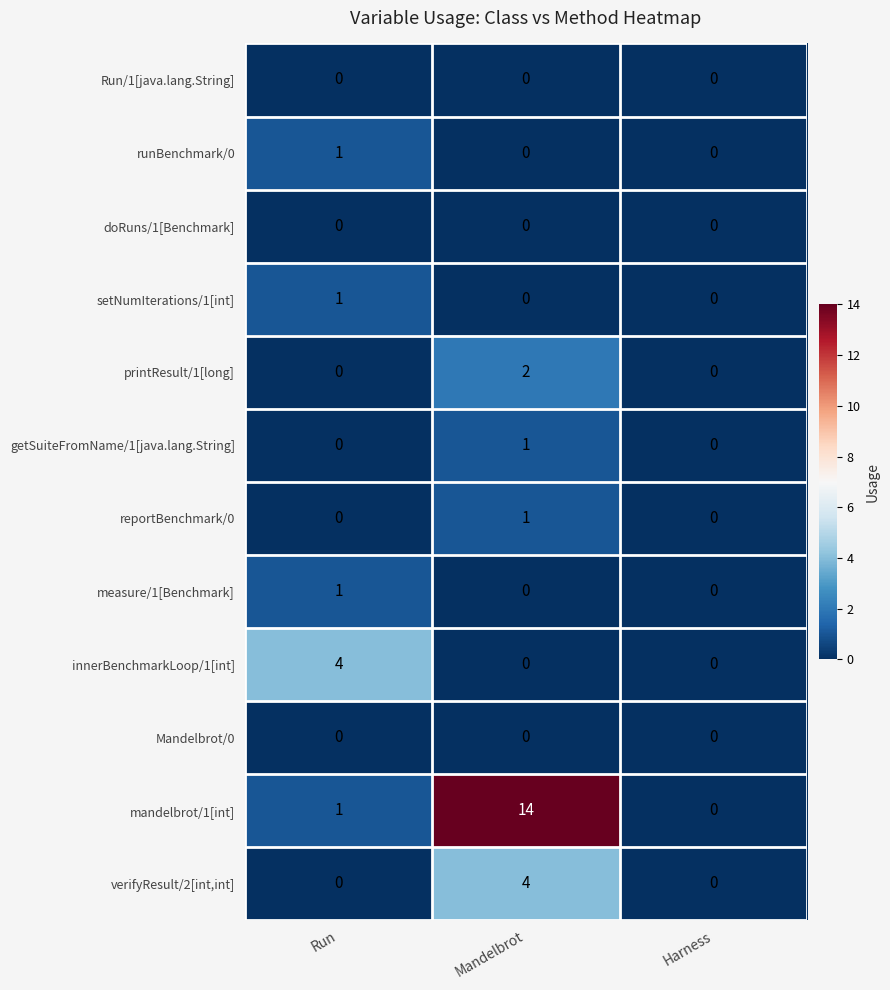

At which category is the sum across all series the highest?

Mandelbrot